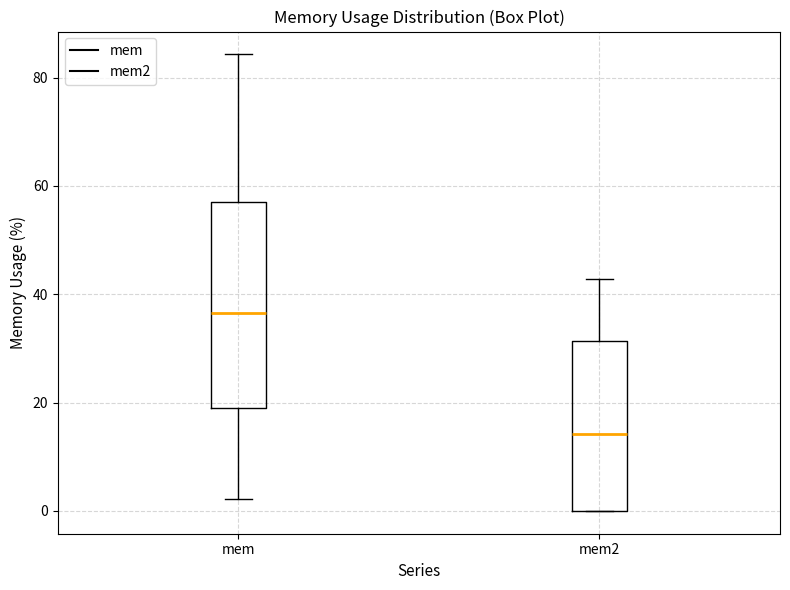

Which box has the highest median line?

mem